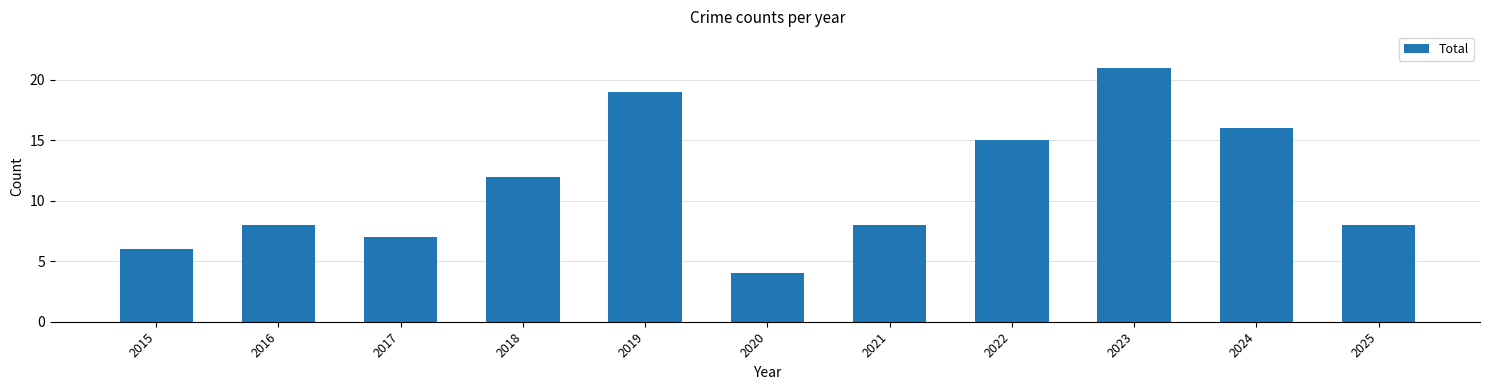

At which label is the value closest to 12?

2018